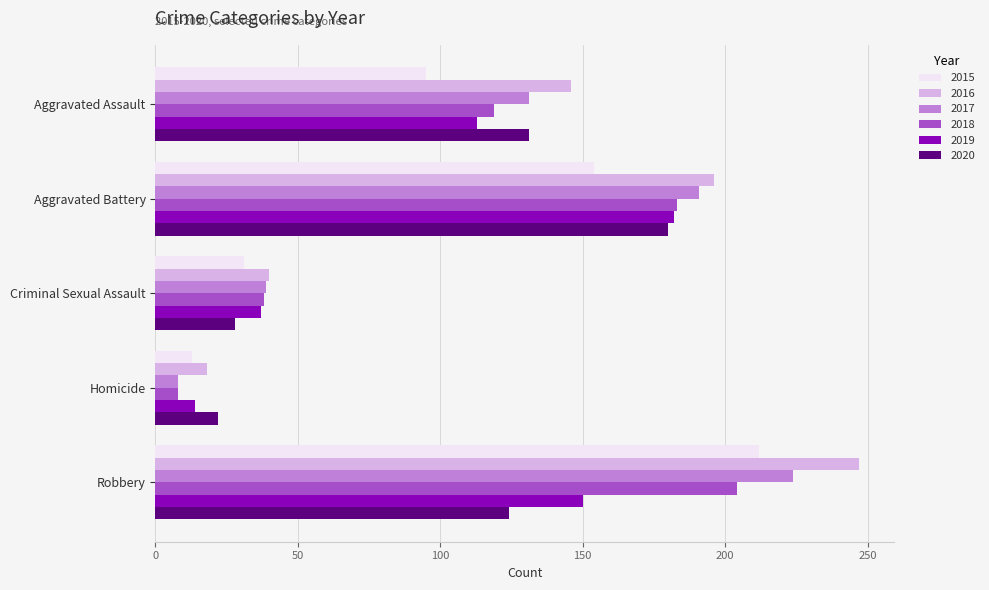

What is the average value of the 2016 series?

129